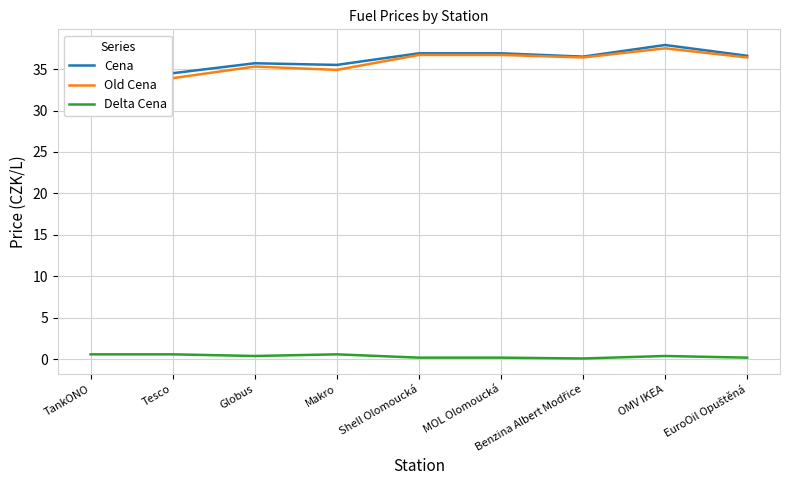

What is the minimum value for Cena?

34.5